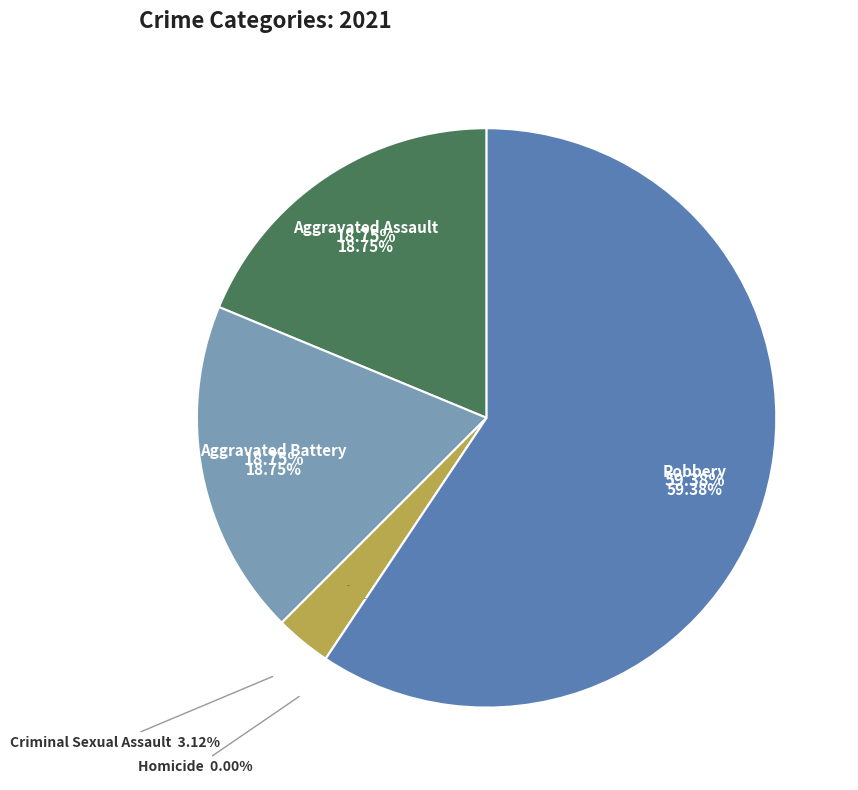

To the nearest percent, what is the combined percentage of Criminal Sexual Assault and Homicide?

3%